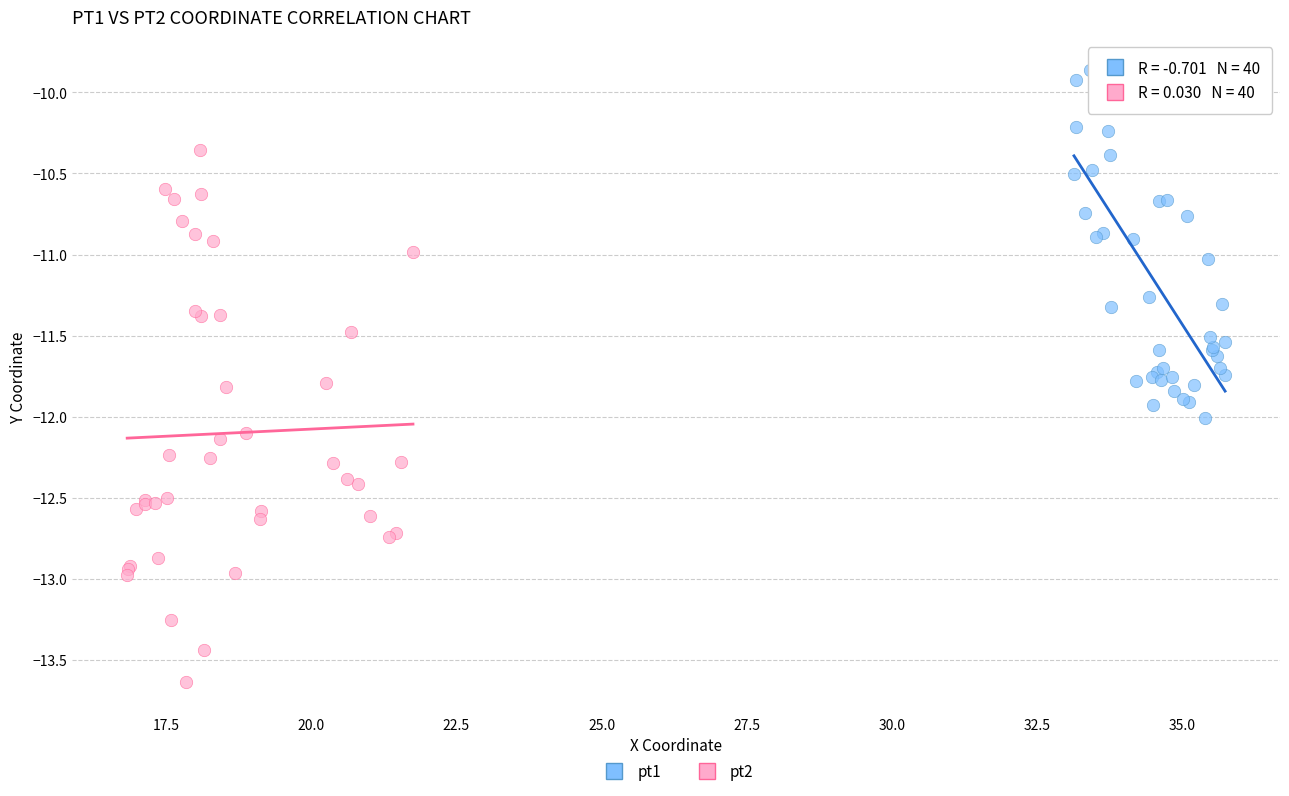

Which series reaches the minimum Y coordinate?

pt2